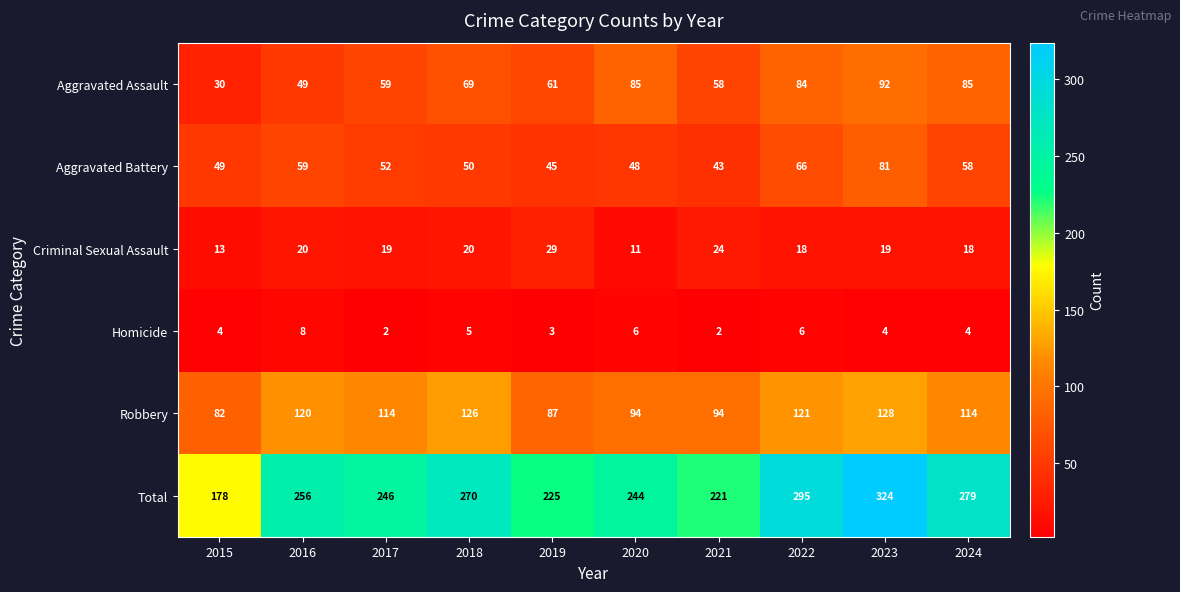

At 2022, list the series in order from largest to smallest.

Total, Robbery, Aggravated Assault, Aggravated Battery, Criminal Sexual Assault, Homicide